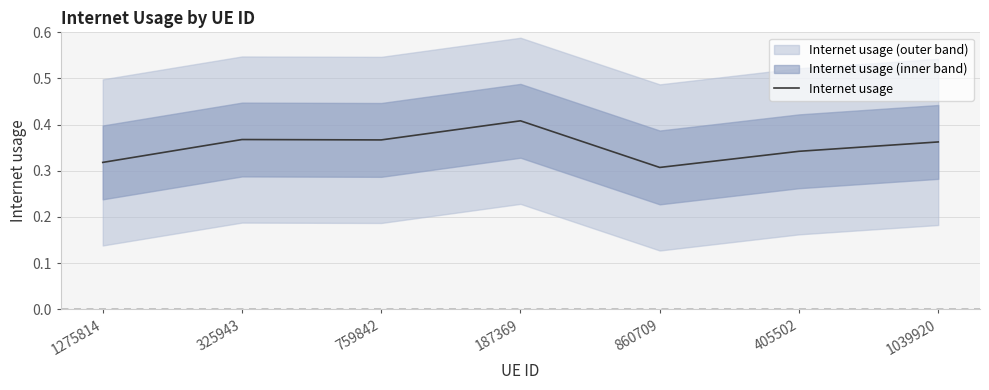

List the labels in order of value, largest first.

187369, 325943, 759842, 1039920, 405502, 1275814, 860709